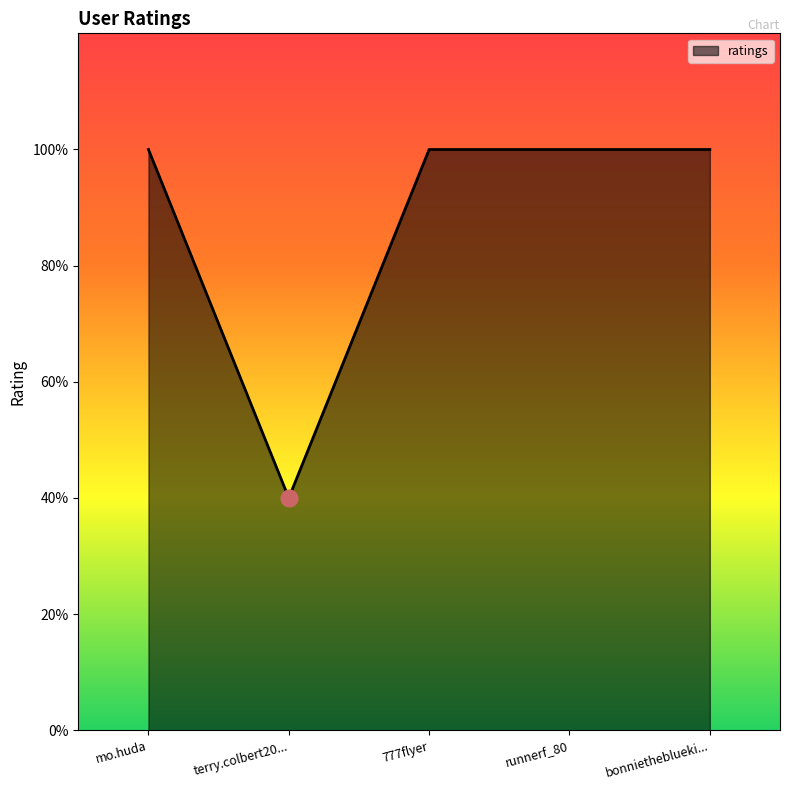

Reading right to left, list all the values displayed in this chart.

5	5	5	2	5